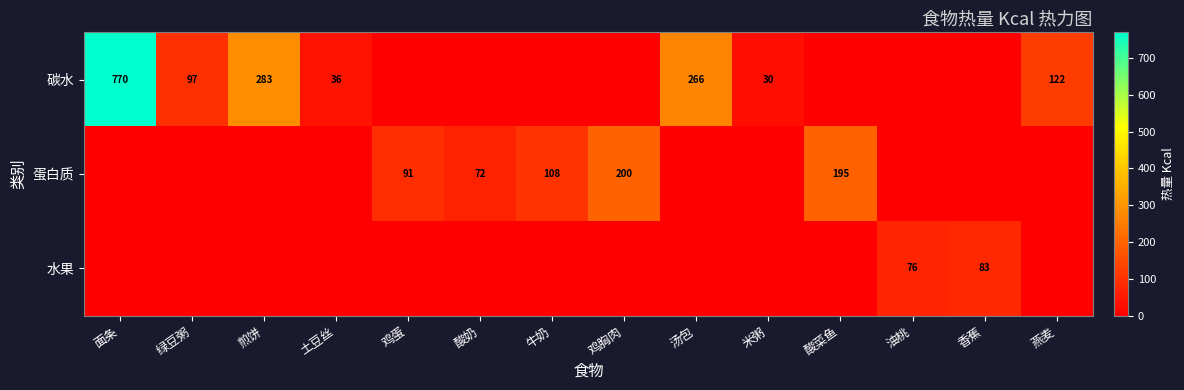

Is it true that 蛋白质 equals 200 at 鸡胸肉?

True